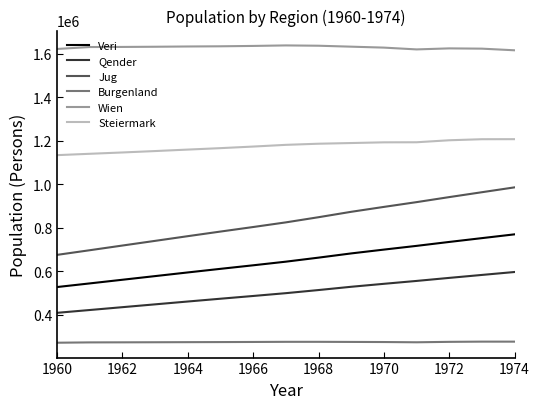

Which series has the largest total across all categories?

Wien